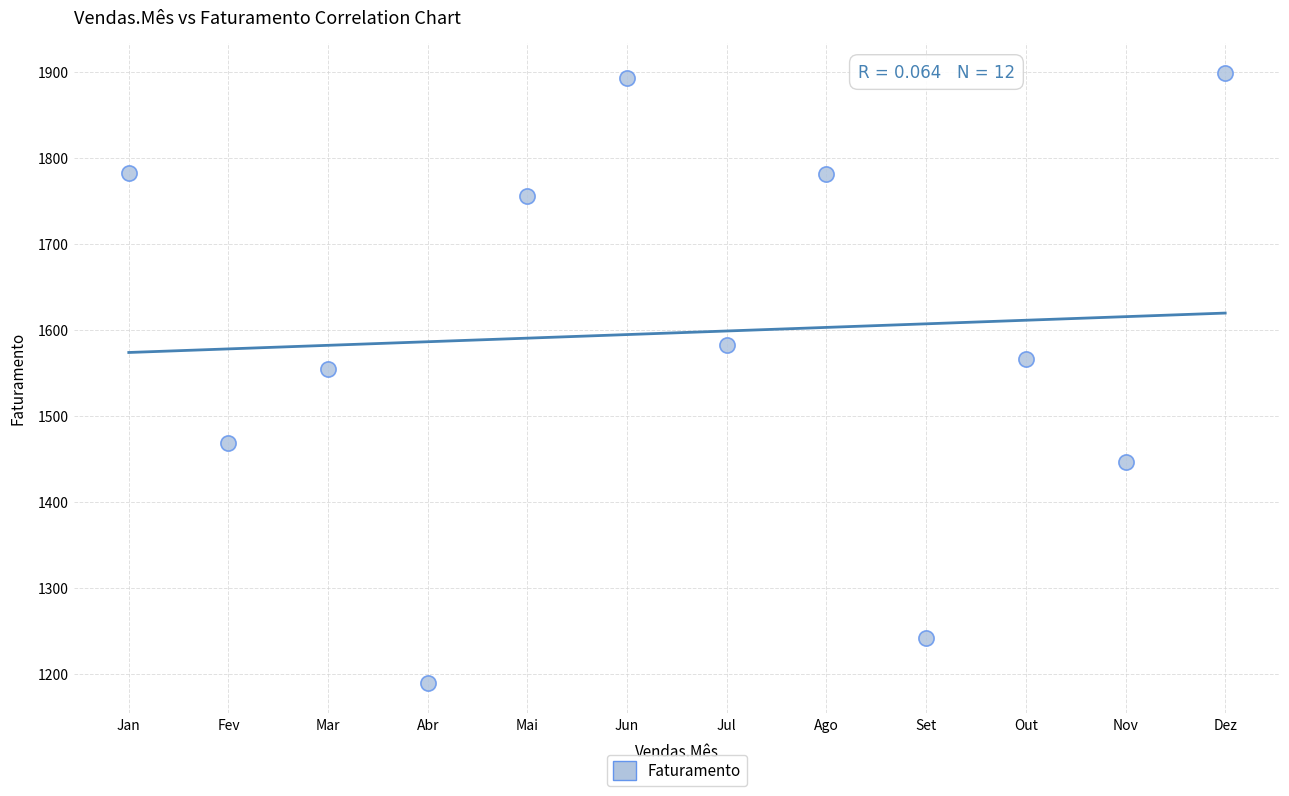

What Y value in the scatter plot is closest to 1544?

1554.0